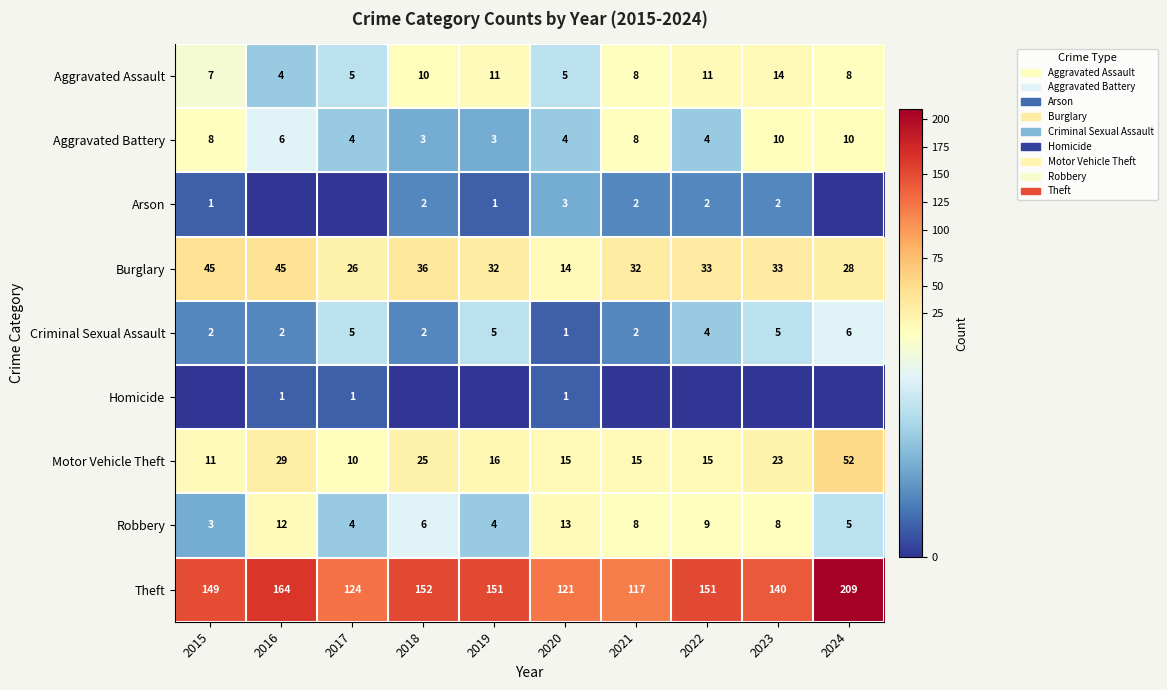

What value does the Aggravated Battery series have at 2017?

4